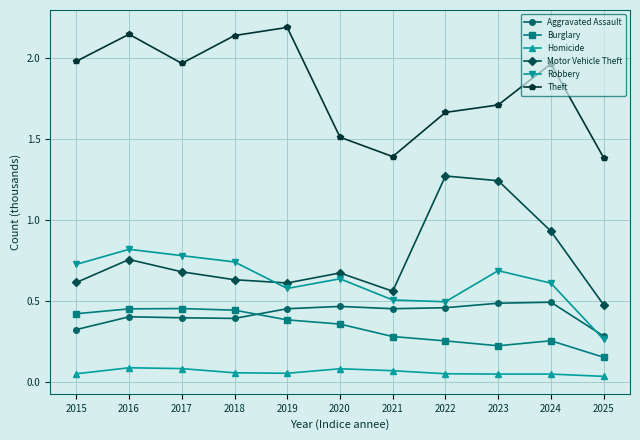

True or false: Aggravated Assault has more than 1 points higher than both neighbors.

True